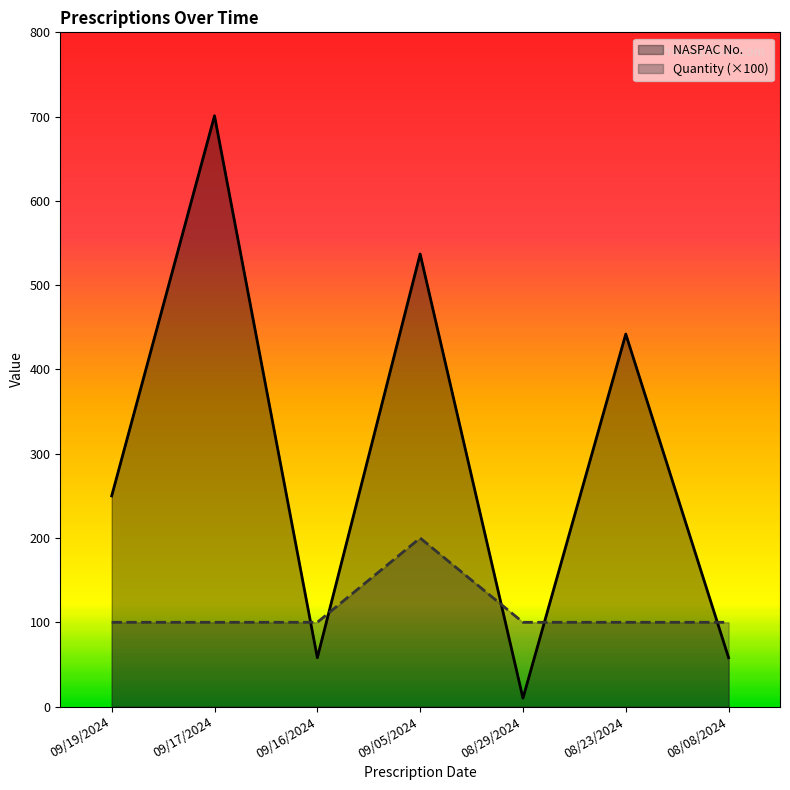

What is the approximate value of NASPAC No. at 09/19/2024?

250